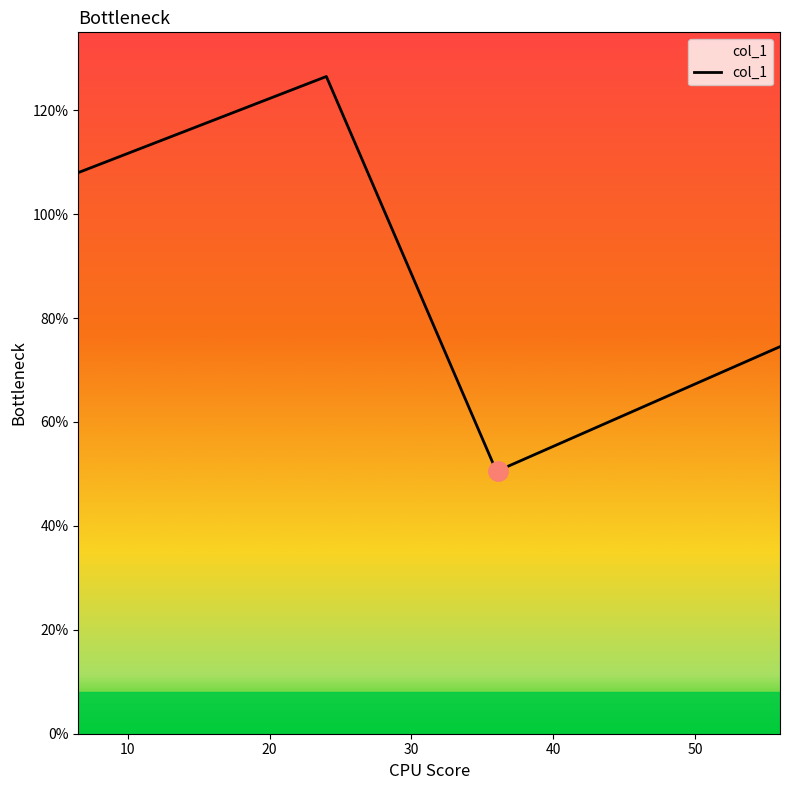

What is the sum of all values?

359.5